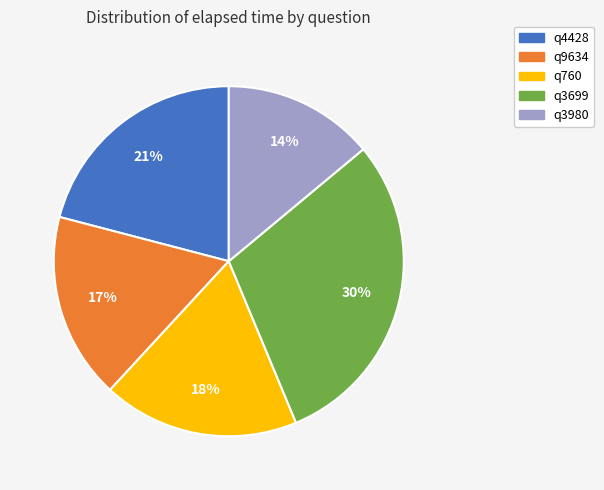

What is the ratio of the value at q3980 to the value at q760?

0.8